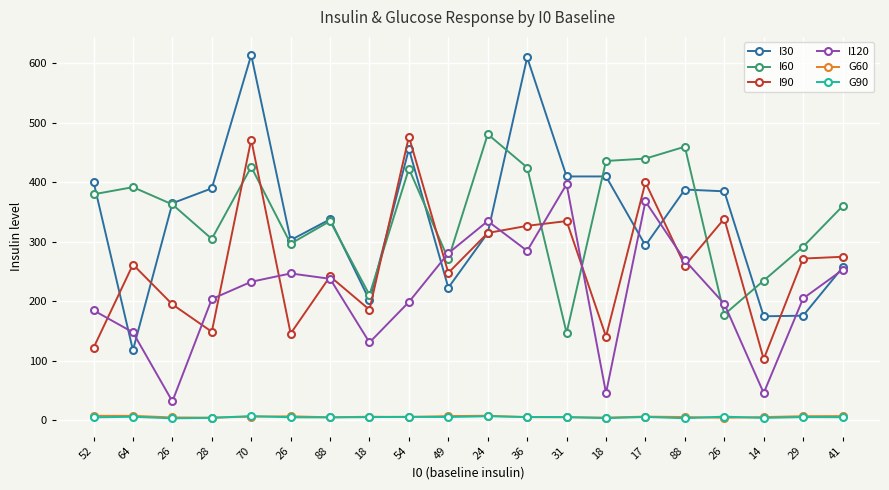

Reading left to right, transcribe all the data shown in this chart.

I30: 52=401.0	64=118.0	26=365.0	28=390.0	70=614.0	26=303.0	88=338.0	18=202.0	54=456.0	49=223.0	24=315.0	36=610.0	31=410.0	18=410.0	17=294.0	88=388.0	26=385.0	14=175.0	29=176.0	41=257.0
I60: 52=380.0	64=392.0	26=363.0	28=305.0	70=426.0	26=297.0	88=335.0	18=211.0	54=423.0	49=271.0	24=481.0	36=425.0	31=147.0	18=436.0	17=440.0	88=460.0	26=178.0	14=235.0	29=292.0	41=360.0
I90: 52=122.0	64=262.0	26=195.0	28=149.0	70=472.0	26=146.0	88=242.0	18=186.0	54=477.0	49=248.0	24=315.0	36=327.0	31=335.0	18=141.0	17=400.0	88=260.0	26=339.0	14=103.0	29=272.0	41=275.0
I120: 52=185.0	64=148.0	26=32.0	28=204.0	70=233.0	26=247.0	88=238.0	18=131.0	54=199.0	49=281.0	24=335.0	36=285.0	31=397.0	18=46.0	17=368.0	88=269.0	26=196.0	14=46.0	29=205.0	41=253.0
G60: 52=7.7	64=7.7	26=5.0	28=4.7	70=6.3	26=6.9	88=5.3	18=6.2	54=5.8	49=7.3	24=7.9	36=5.4	31=5.4	18=4.8	17=6.4	88=5.7	26=4.5	14=5.6	29=7.1	41=7.3
G90: 52=5.2	64=6.1	26=3.5	28=4.3	70=7.3	26=5.2	88=5.1	18=5.5	54=6.1	49=5.7	24=7.0	36=5.8	31=5.6	18=3.8	17=5.8	88=3.7	26=6.4	14=4.2	29=5.6	41=5.4